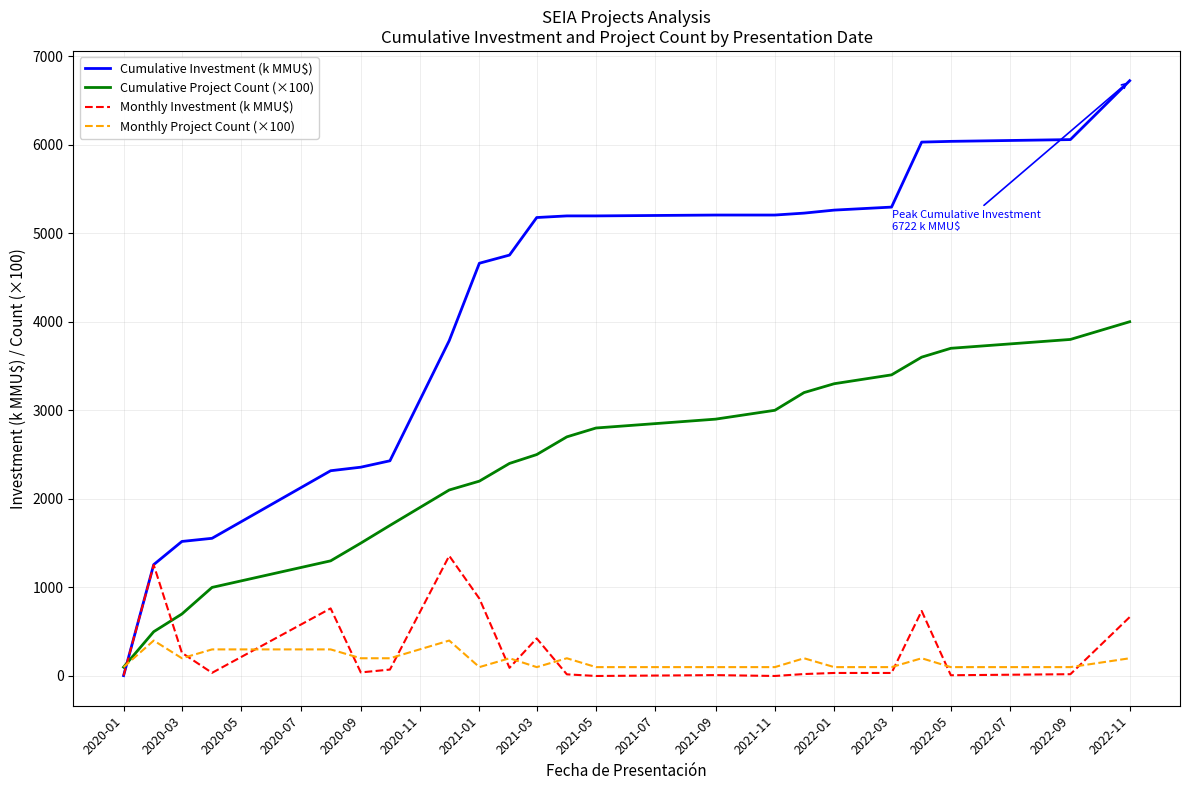

Which series has the widest spread of values?

Cumulative Investment (k MMU$)